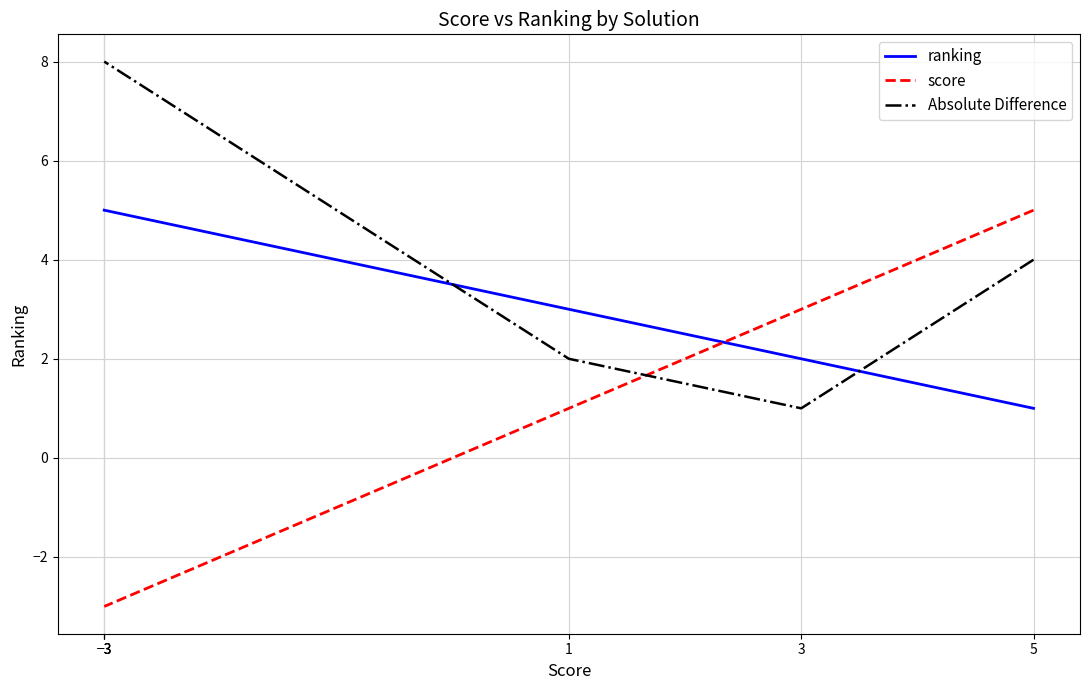

True or false: Absolute Difference has a value of 3 at −3.

False